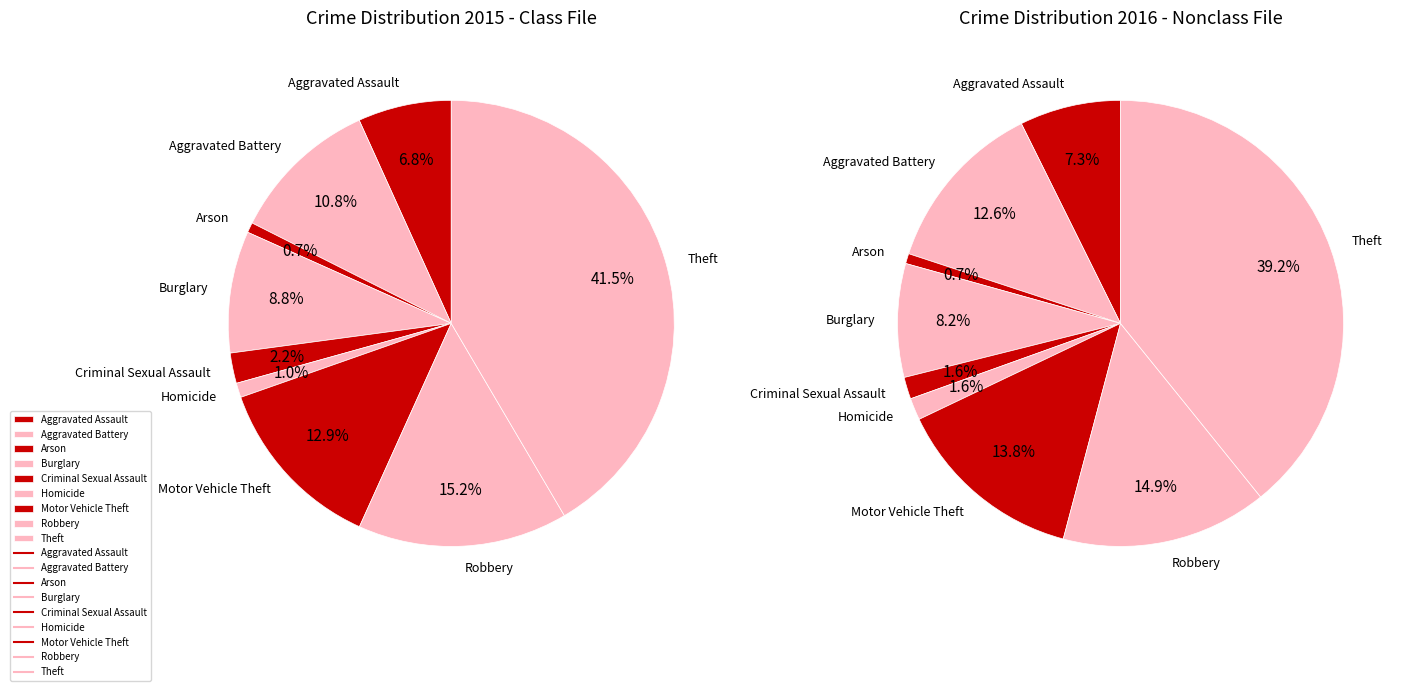

To the nearest percent, what is the average slice percentage?

11%